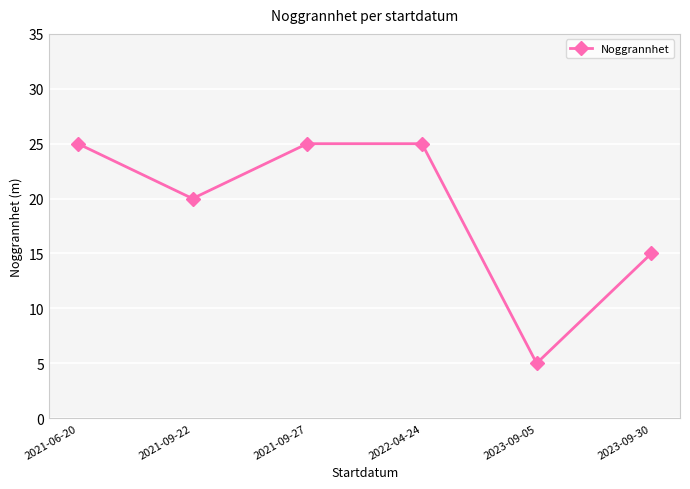

How many points are lower than both their immediate neighbors (excluding endpoints)?

2